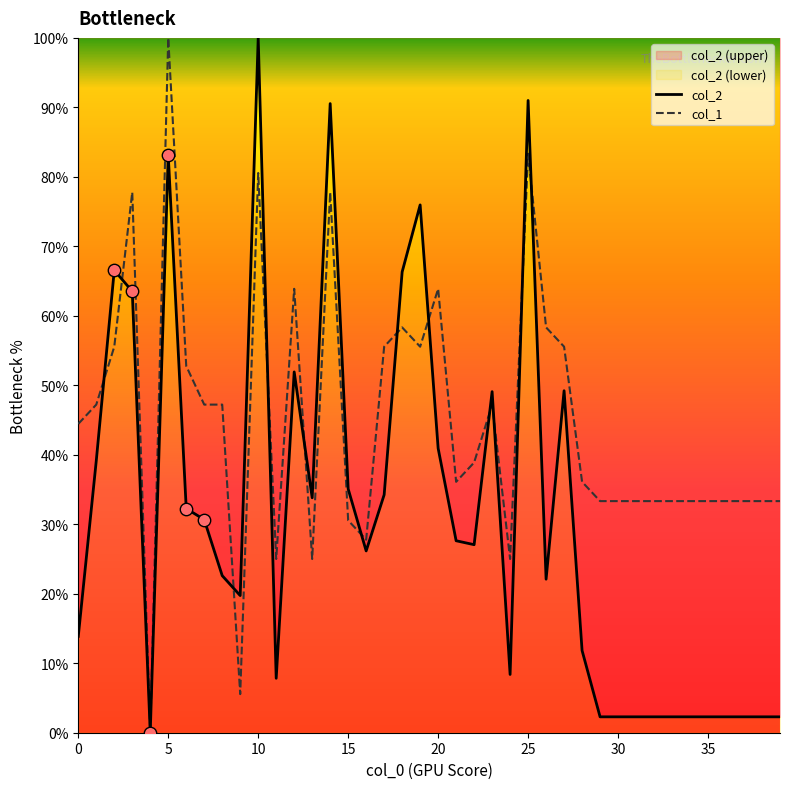

Which series contains the highest Y value?

col_2